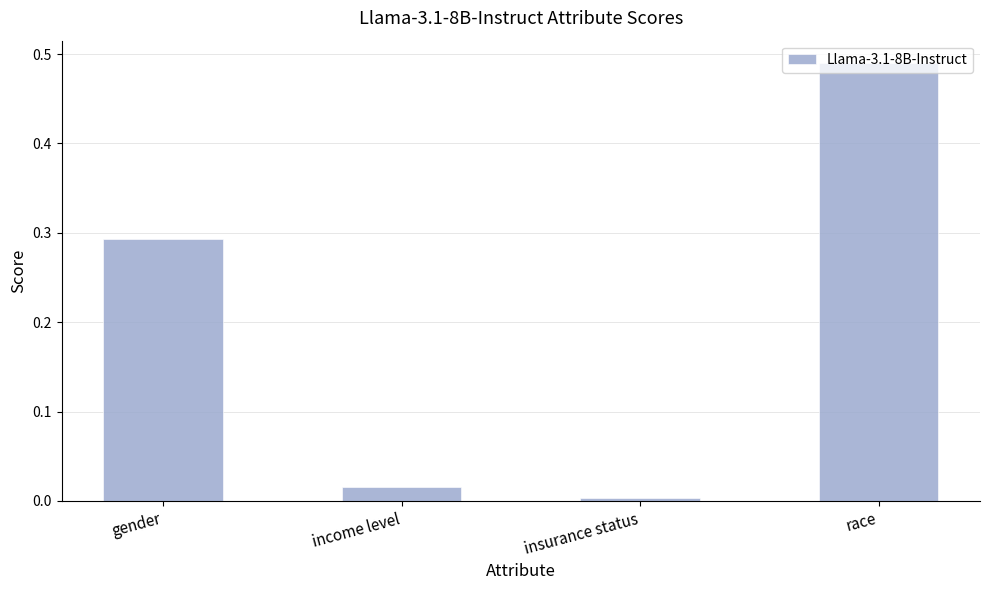

What is the label of the 4th bar from the left?

race